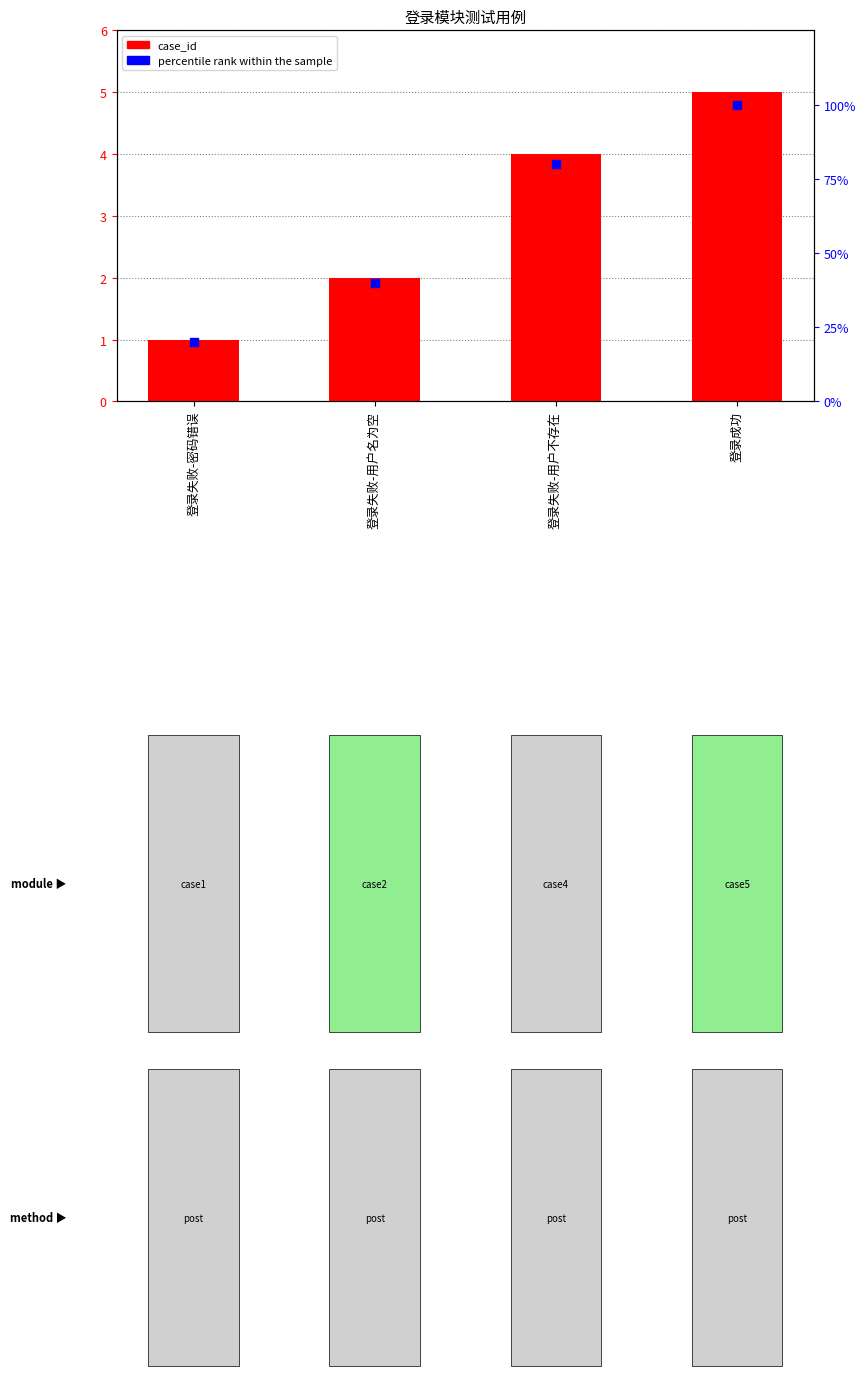

What are all the series names shown in the legend?

case_id, percentile rank within the sample